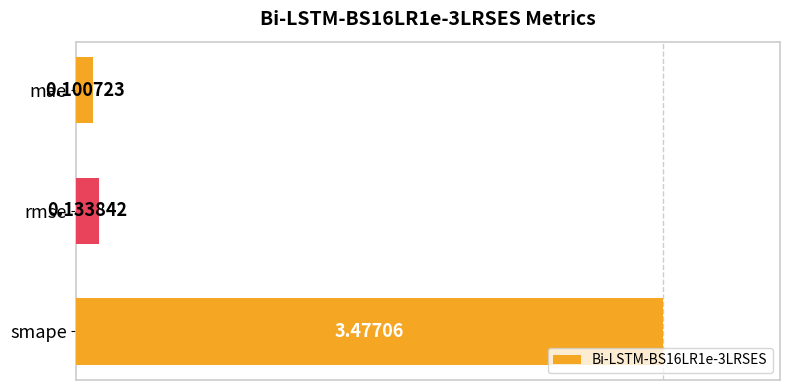

How many bars are there in total?

3